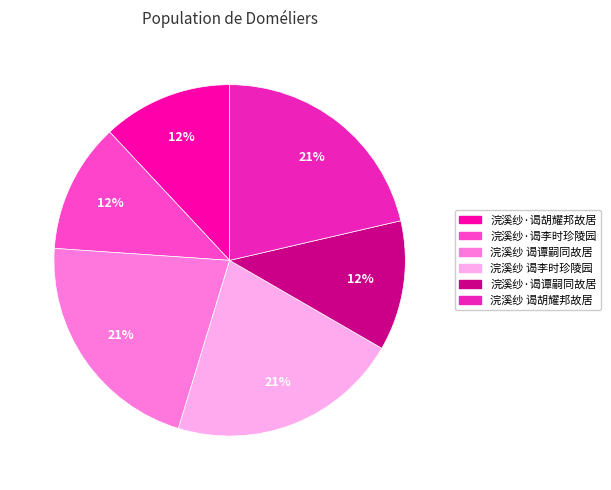

Is it true that 浣溪纱·谒谭嗣同故居 is 12% of the pie?

True